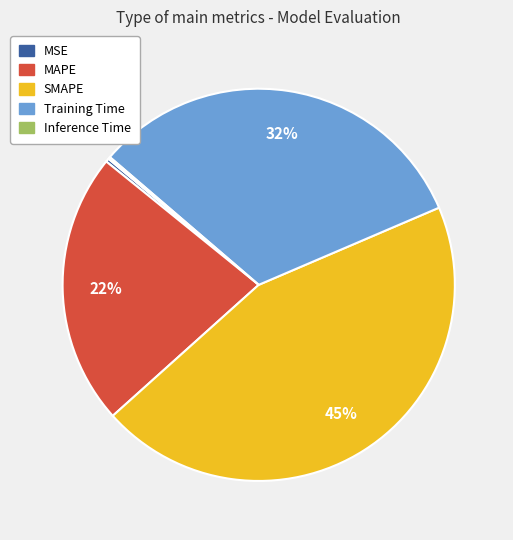

To the nearest percent, what percentage of the pie is SMAPE?

45%